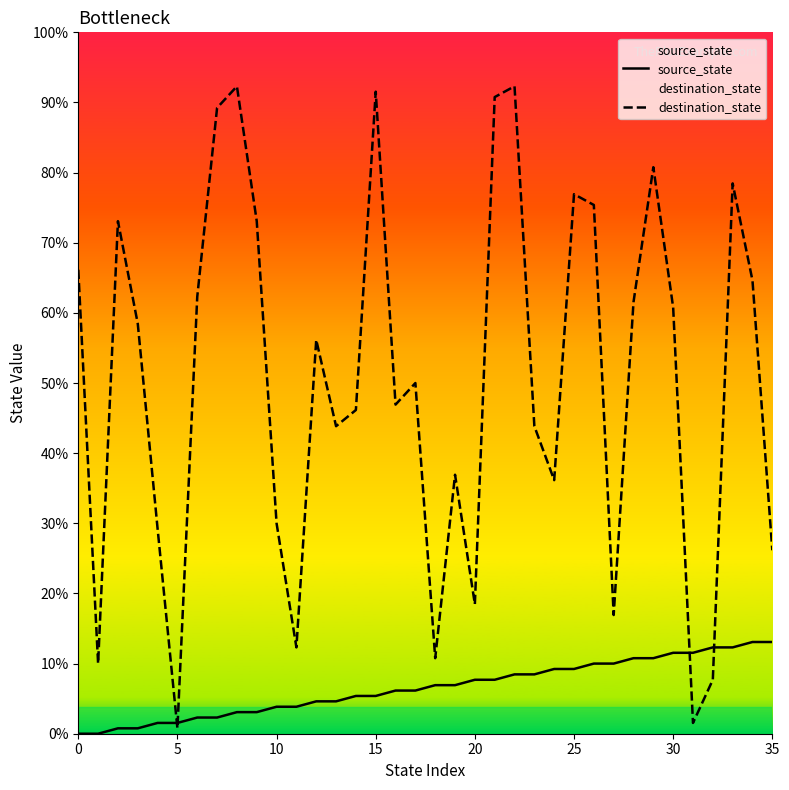

Does the chart have visible grid lines?

No